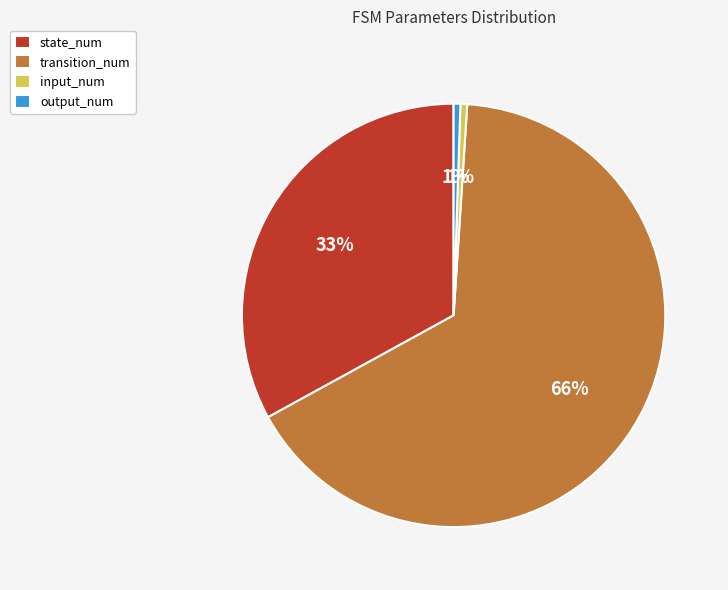

To the nearest percent, what portion does input_num represent?

1%